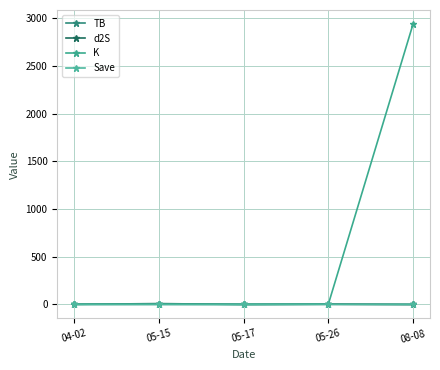

At which label does Save reach its minimum?

05-17